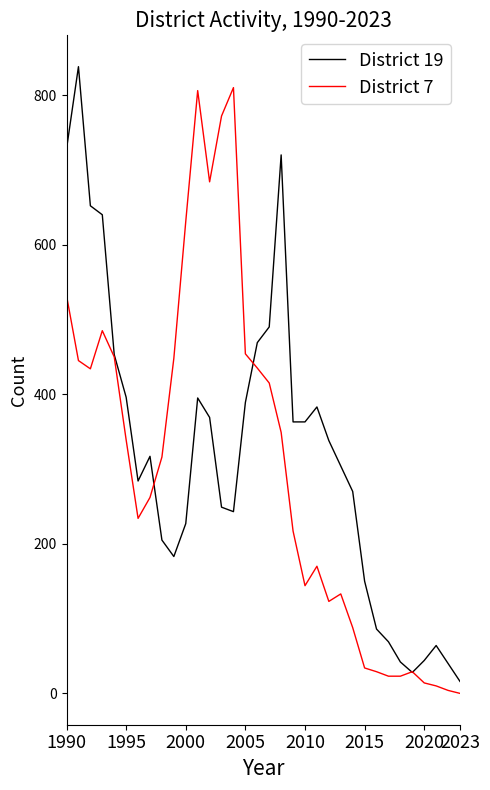

What is the maximum value shown in the chart?

838